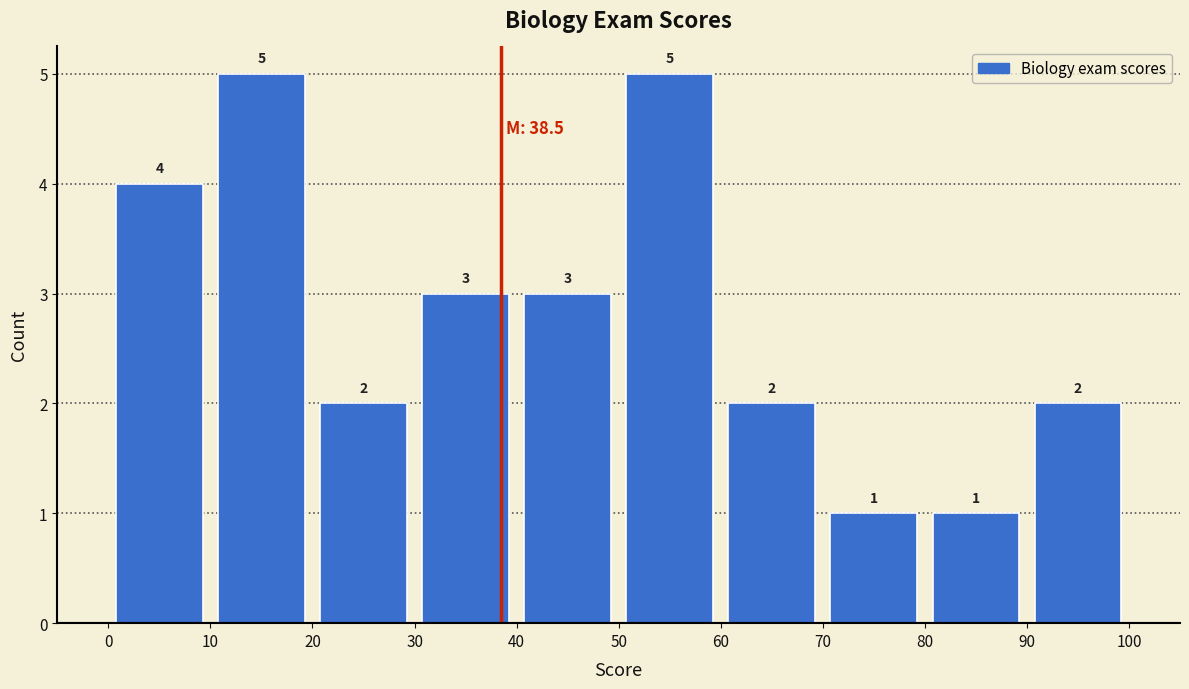

Reading left to right, transcribe this chart: for each bar, give the range it covers on the x-axis and its height.

0 to 10: 4
10 to 20: 5
20 to 30: 2
30 to 40: 3
40 to 50: 3
50 to 60: 5
60 to 70: 2
70 to 80: 1
80 to 90: 1
90 to 100: 2